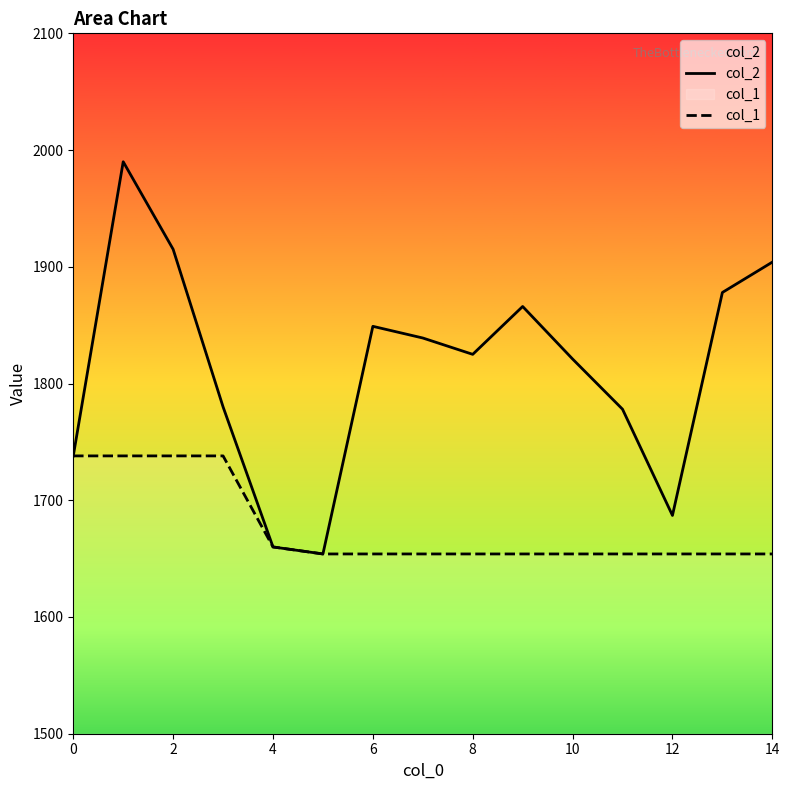

What is the total value across all series at 12?

3341